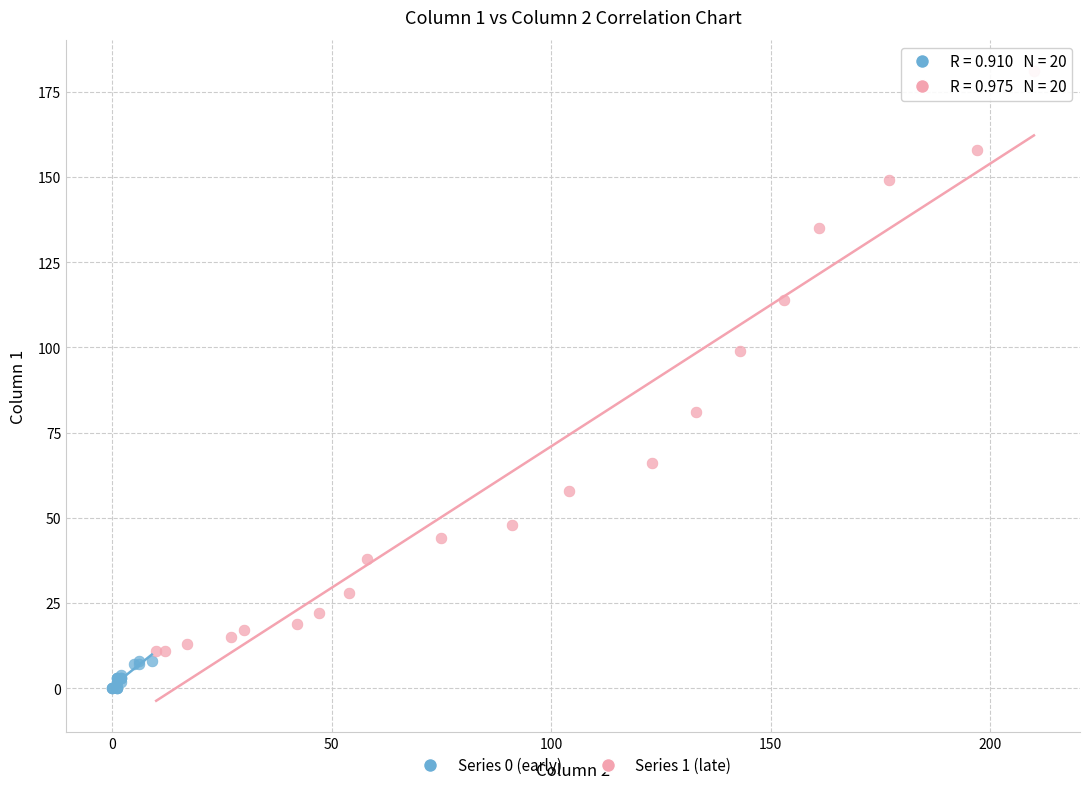

Which series has the largest Y range (max minus min)?

Series 1 (late)